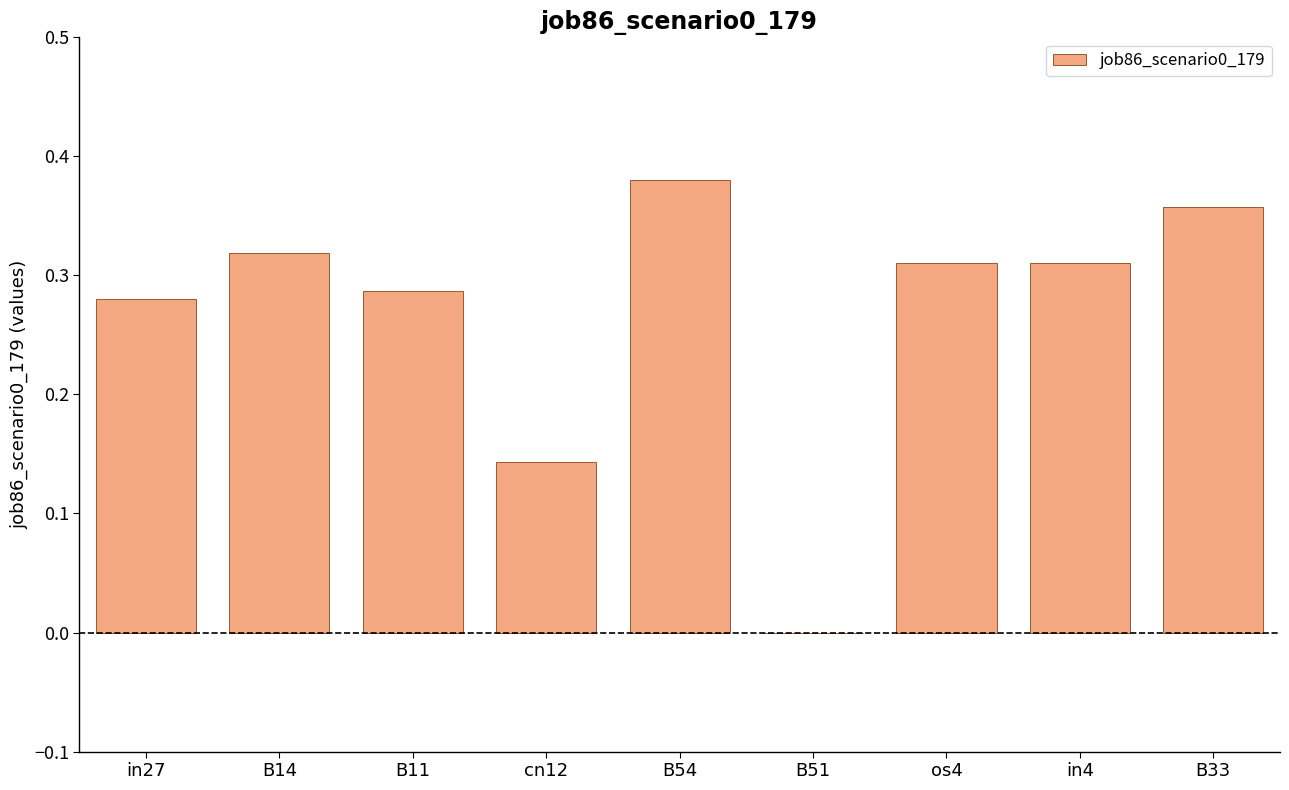

Count the number of categories in the chart.

9